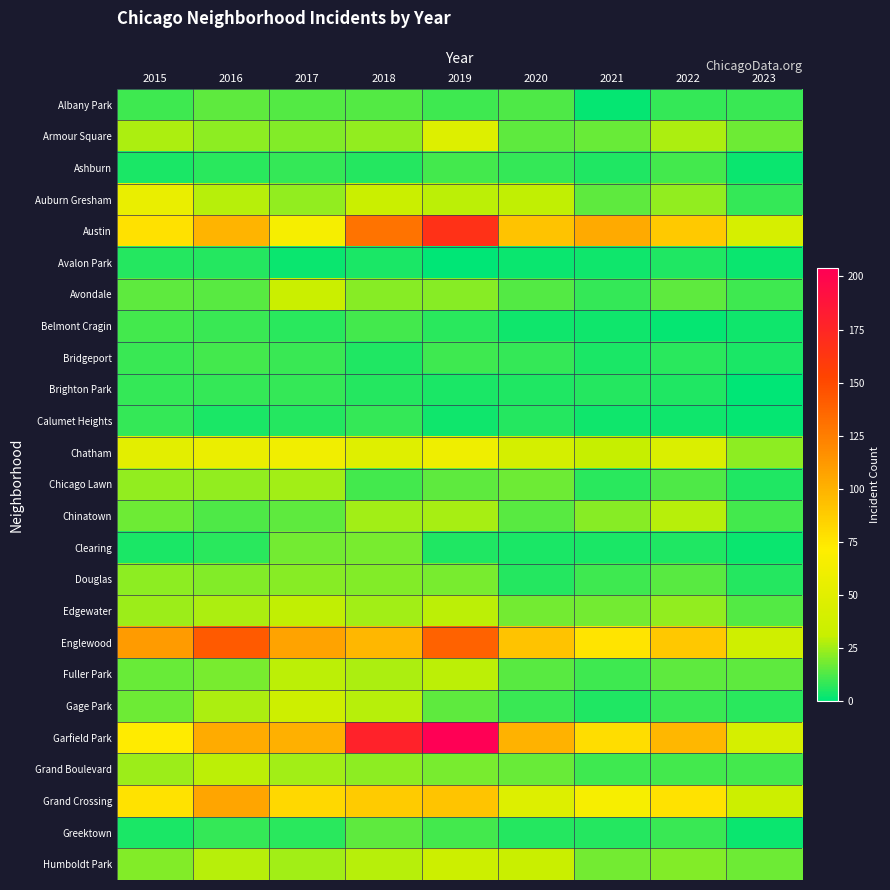

What is the total value across all series at 2016?

831